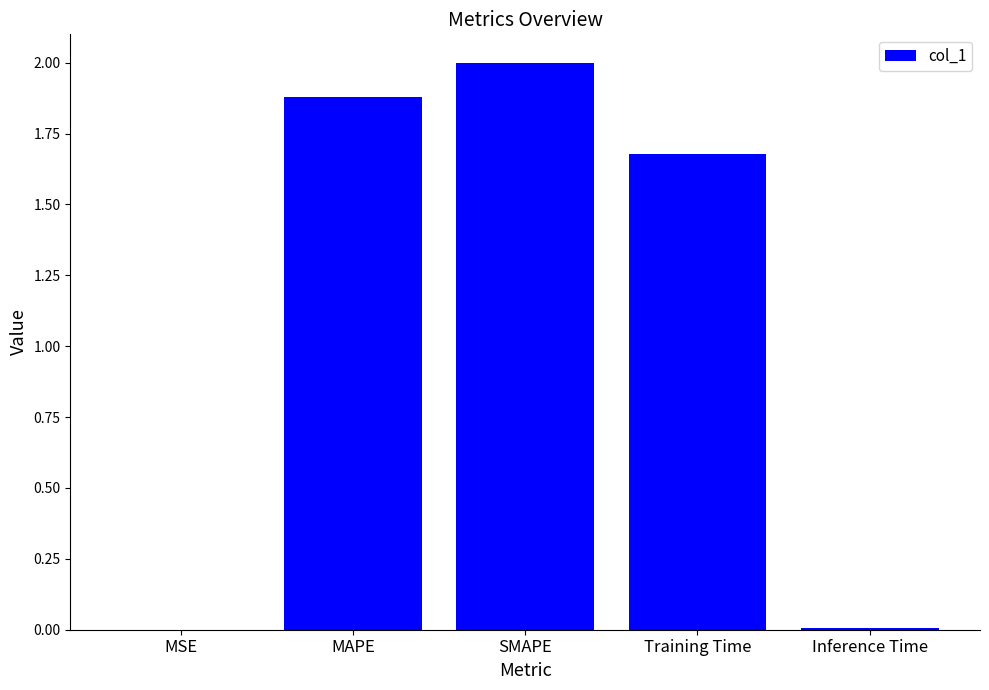

At which label does the data first exceed 1?

MAPE